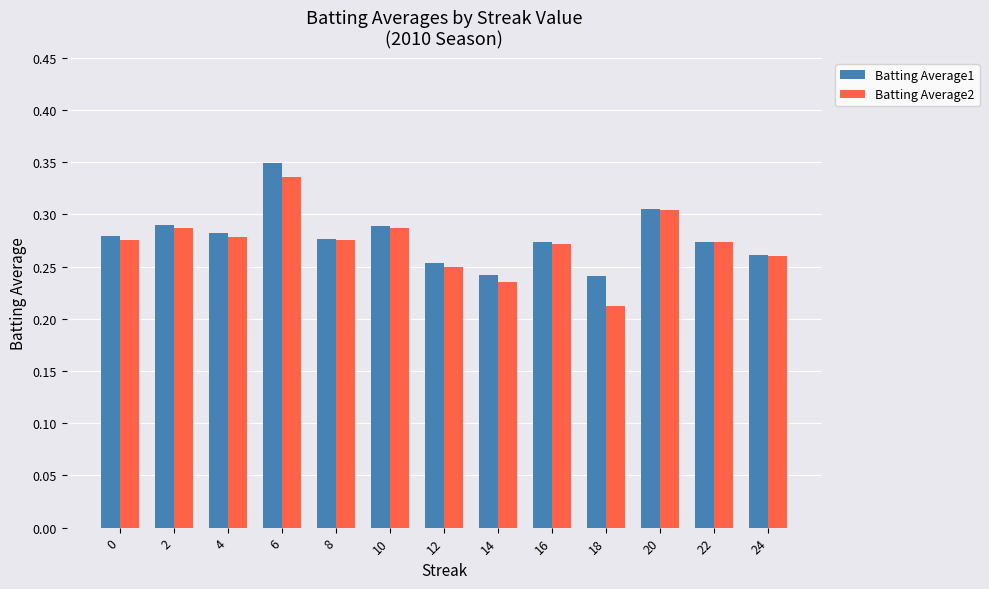

Is it true that Batting Average2 equals 0.2 at 10?

False